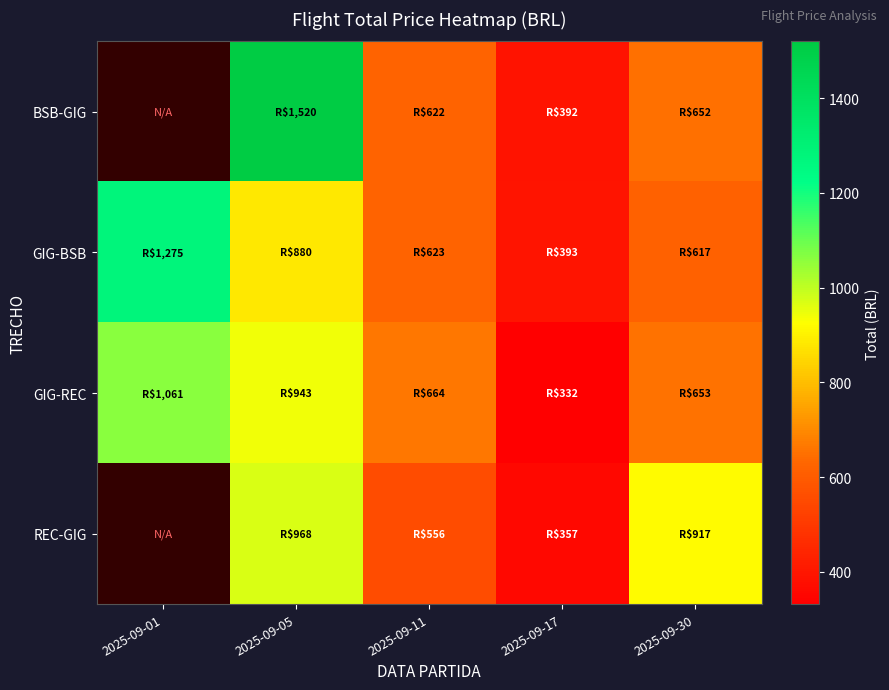

Reading left to right, list all the values displayed in this chart.

BSB-GIG: 2025-09-01=0.0	2025-09-05=1519.6	2025-09-11=621.6	2025-09-17=391.7	2025-09-30=651.6
GIG-BSB: 2025-09-01=1275.2	2025-09-05=880.3	2025-09-11=622.9	2025-09-17=392.9	2025-09-30=617.1
GIG-REC: 2025-09-01=1061.0	2025-09-05=943.1	2025-09-11=664.1	2025-09-17=332.0	2025-09-30=652.9
REC-GIG: 2025-09-01=0.0	2025-09-05=968.4	2025-09-11=555.8	2025-09-17=357.3	2025-09-30=917.3